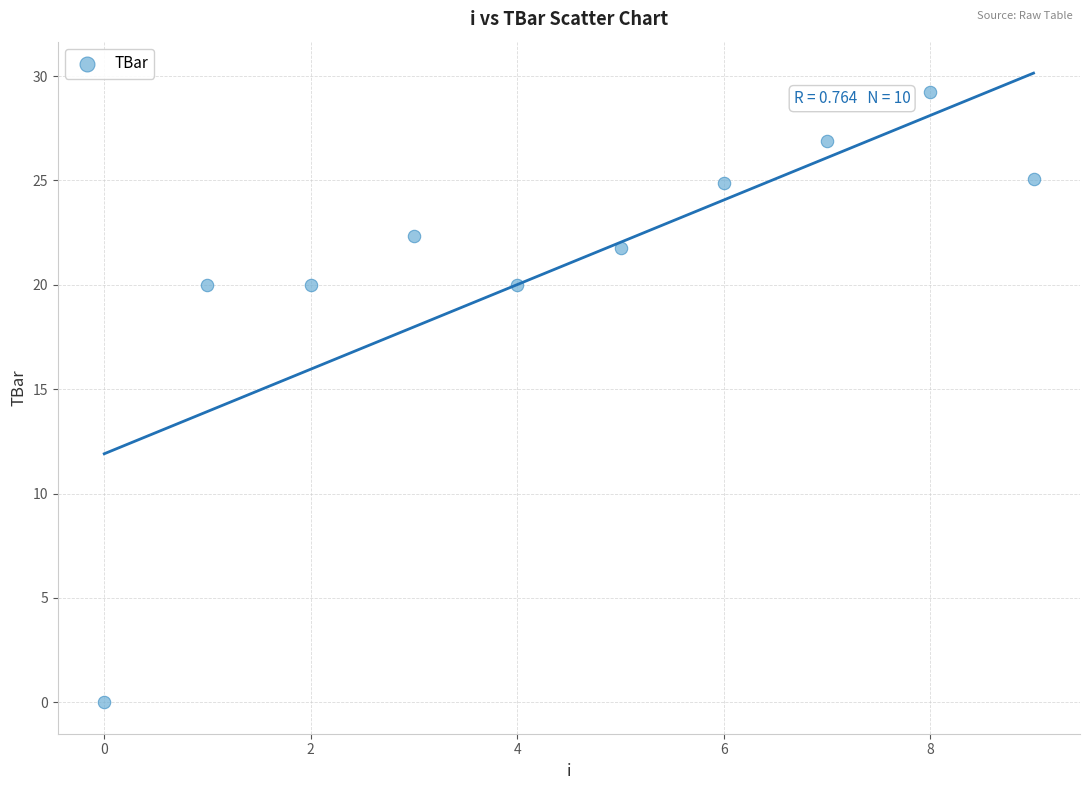

What is the range of Y values (max minus min)?

29.2